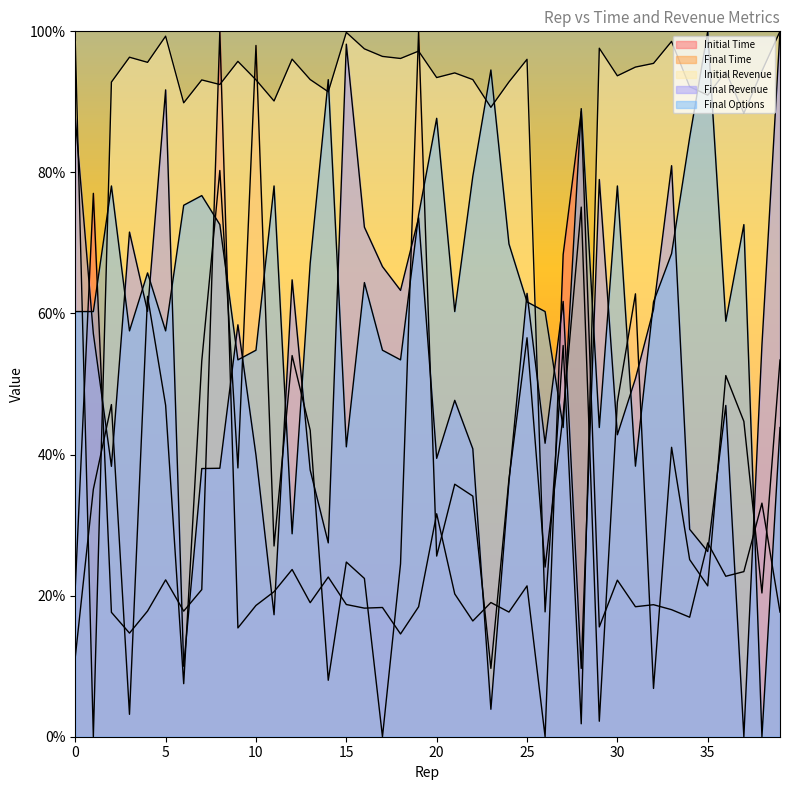

What value does the Initial Revenue series have at 10?

0.9